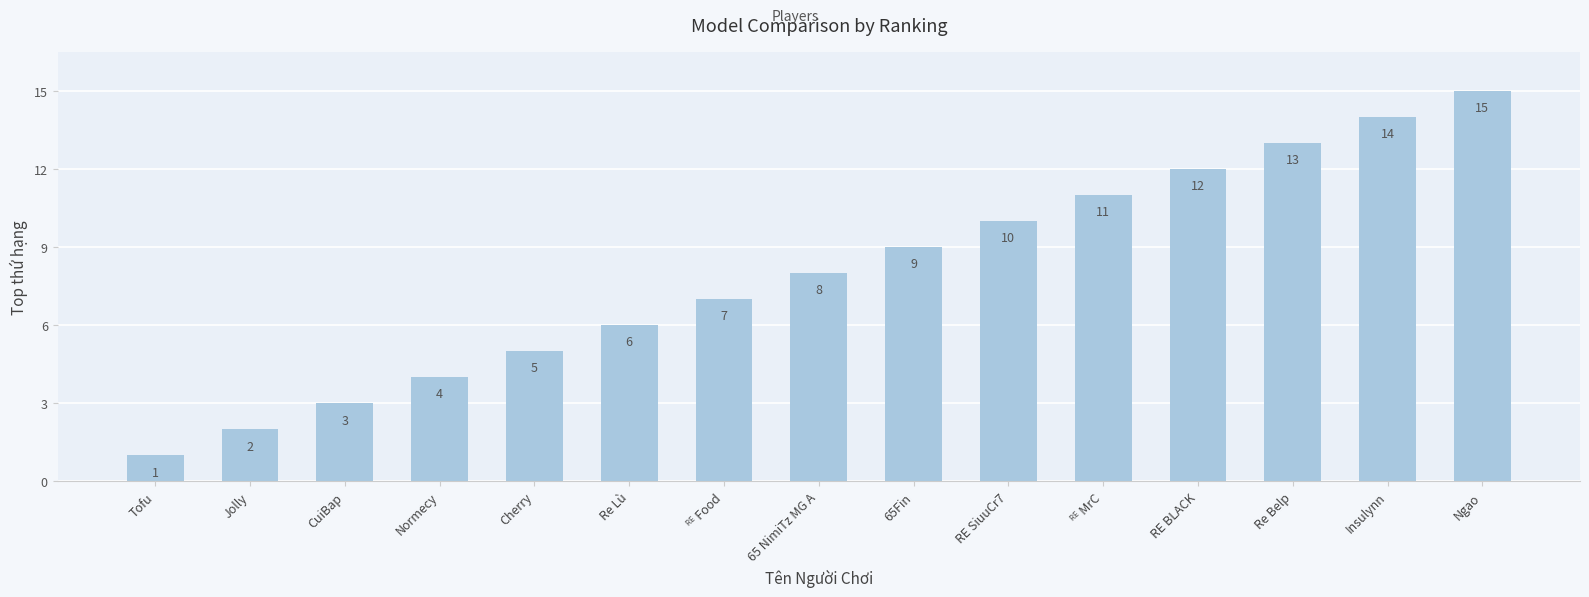

Which label corresponds to the smallest value in the chart?

Tofu